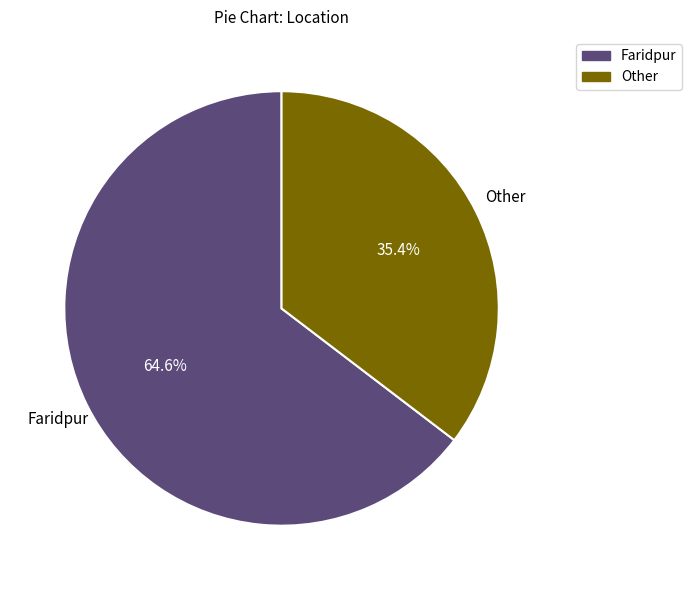

To the nearest percent, what is the average slice percentage?

50%